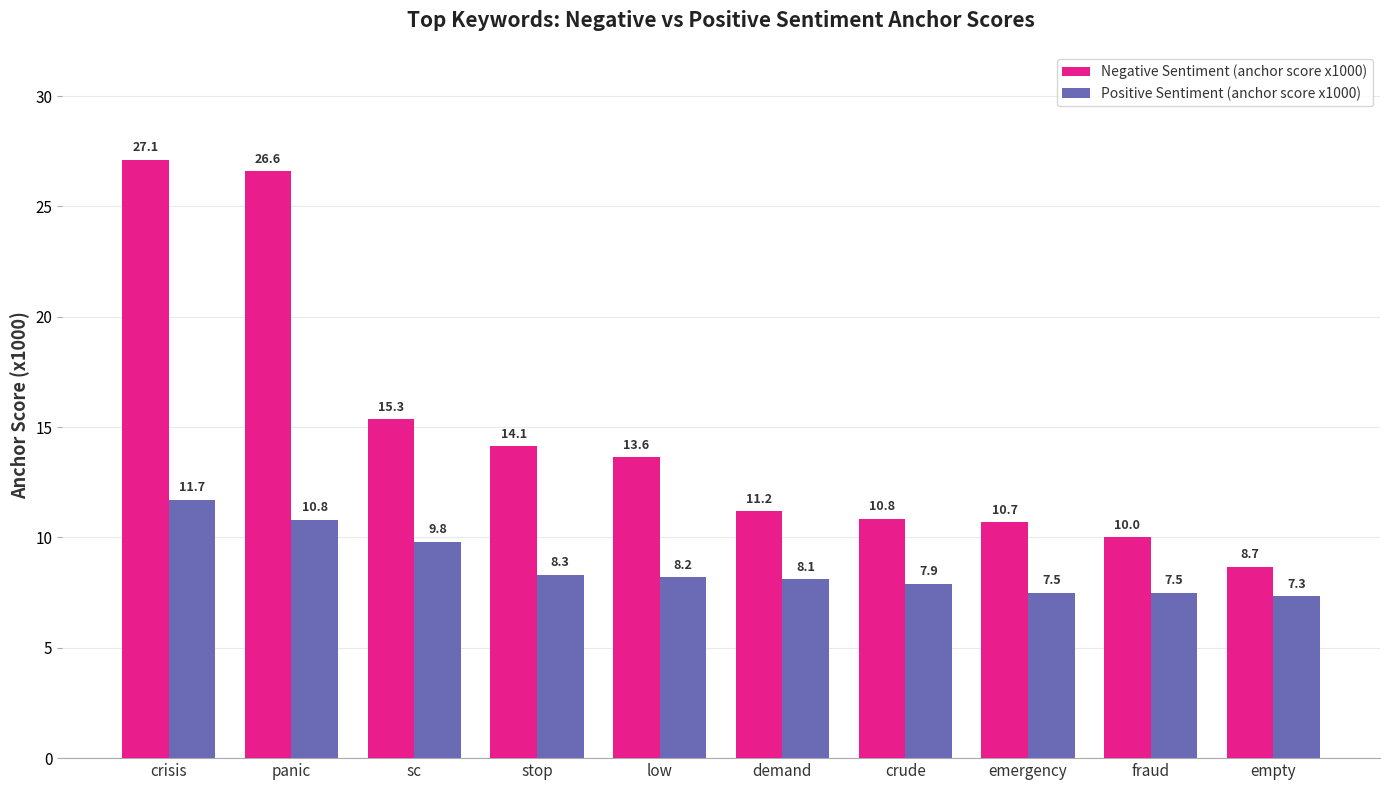

What is the spread (max minus min) of values at crude?

2.9